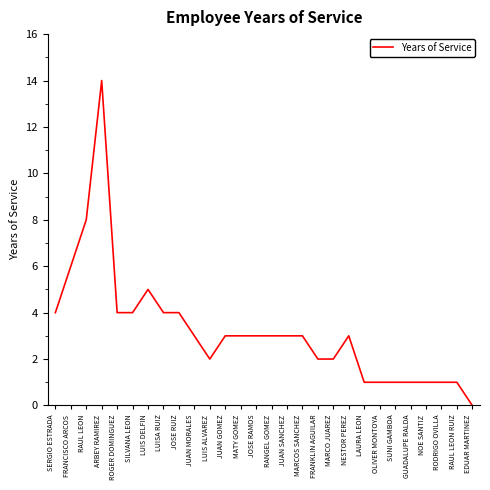

At which category does the data reach its first local peak?

ARBEY RAMIREZ